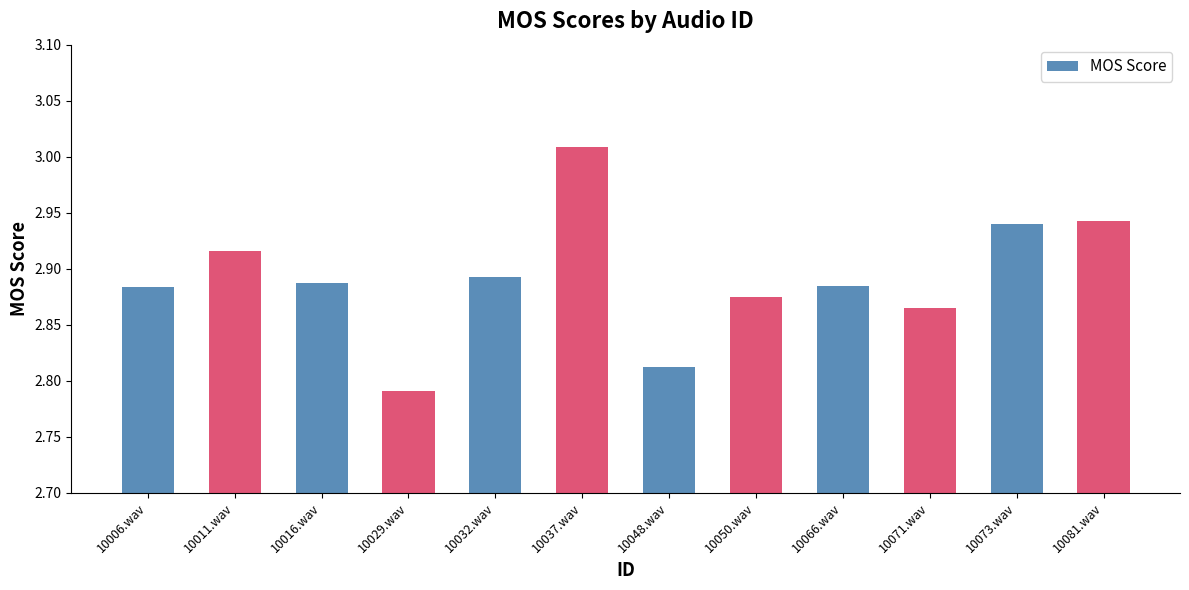

What is the label of the 2nd bar from the right?

10073.wav